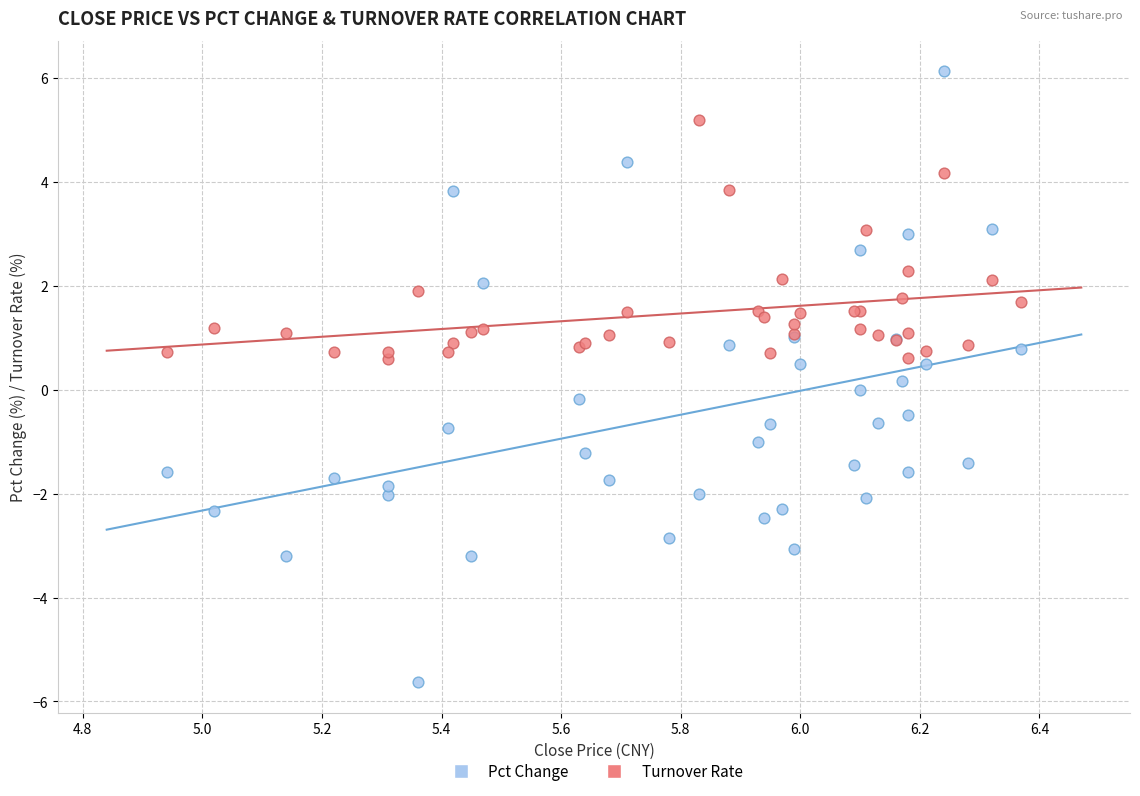

Which series reaches the minimum Y coordinate?

Pct Change